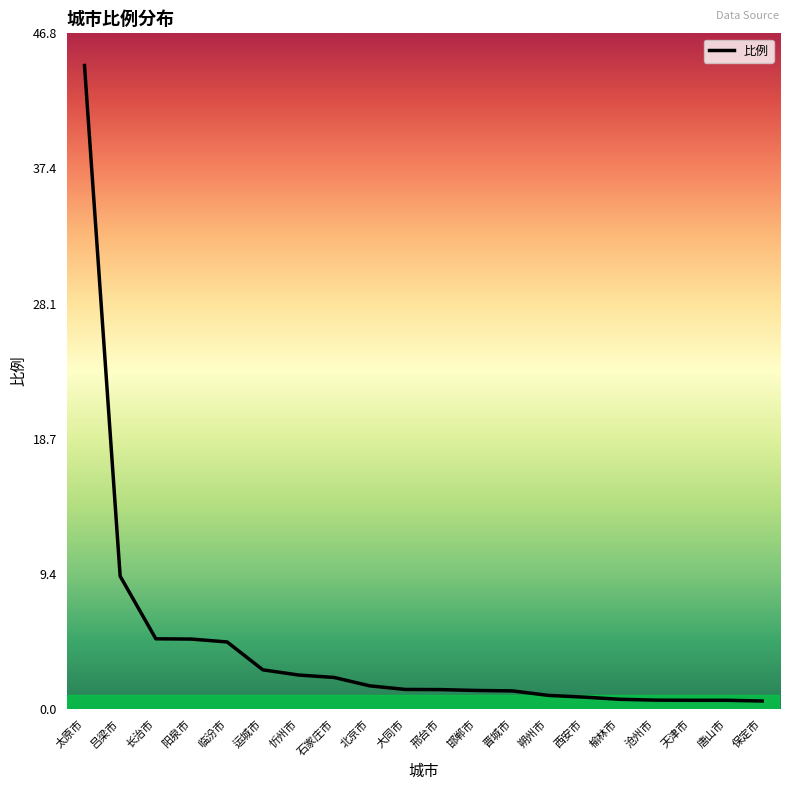

The chart shows a value of 2.7 at 运城市. True or false?

True